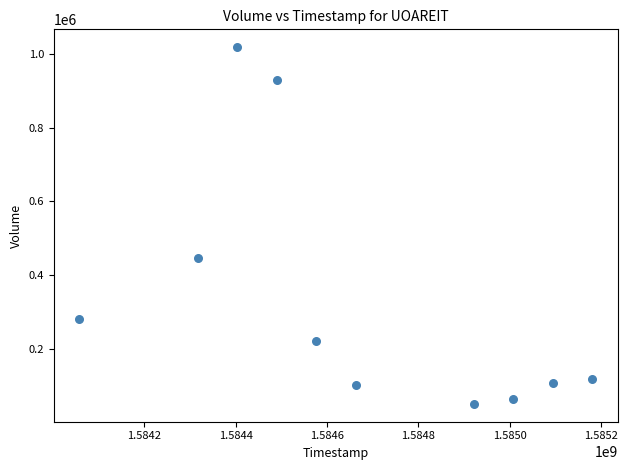

What is the average X value?

1584671040